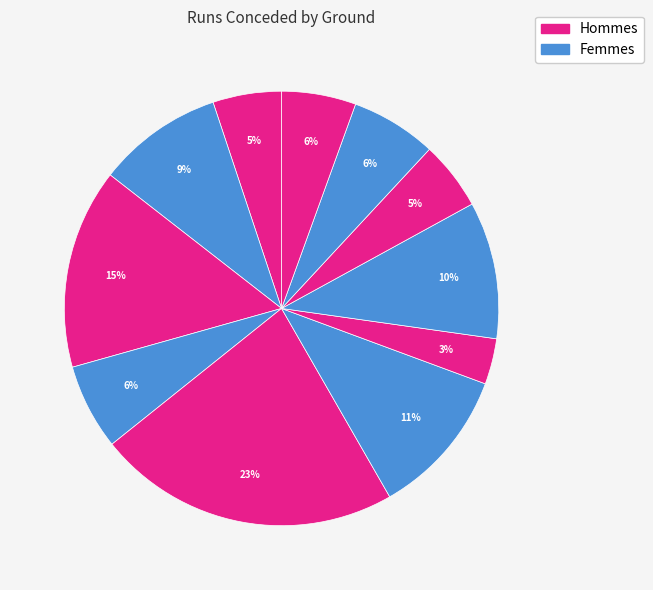

How many segments does this pie chart have?

11